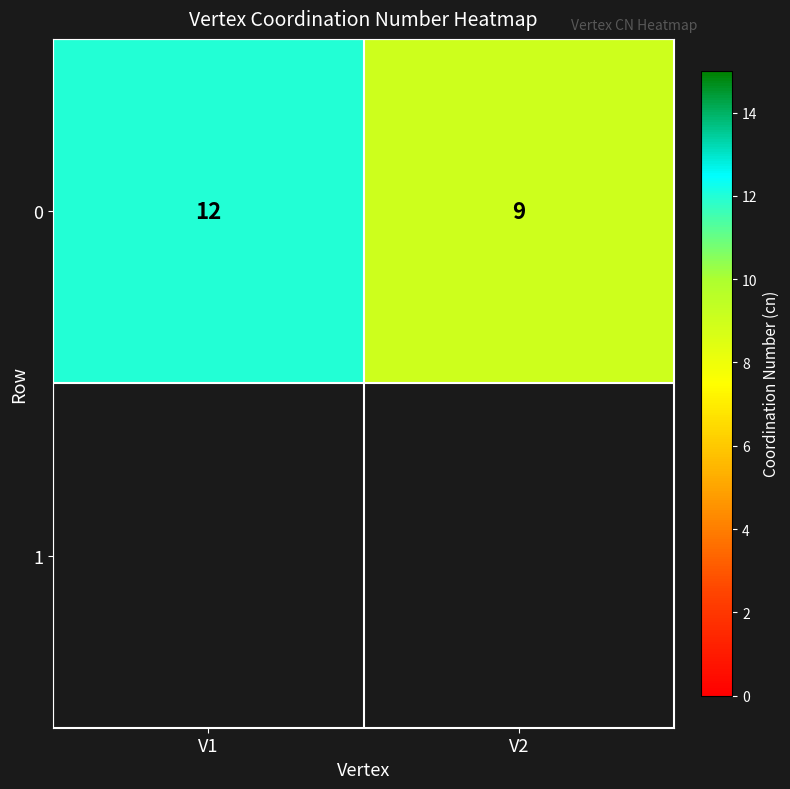

Reading left to right, extract all data points from this chart.

V1=12	V2=9